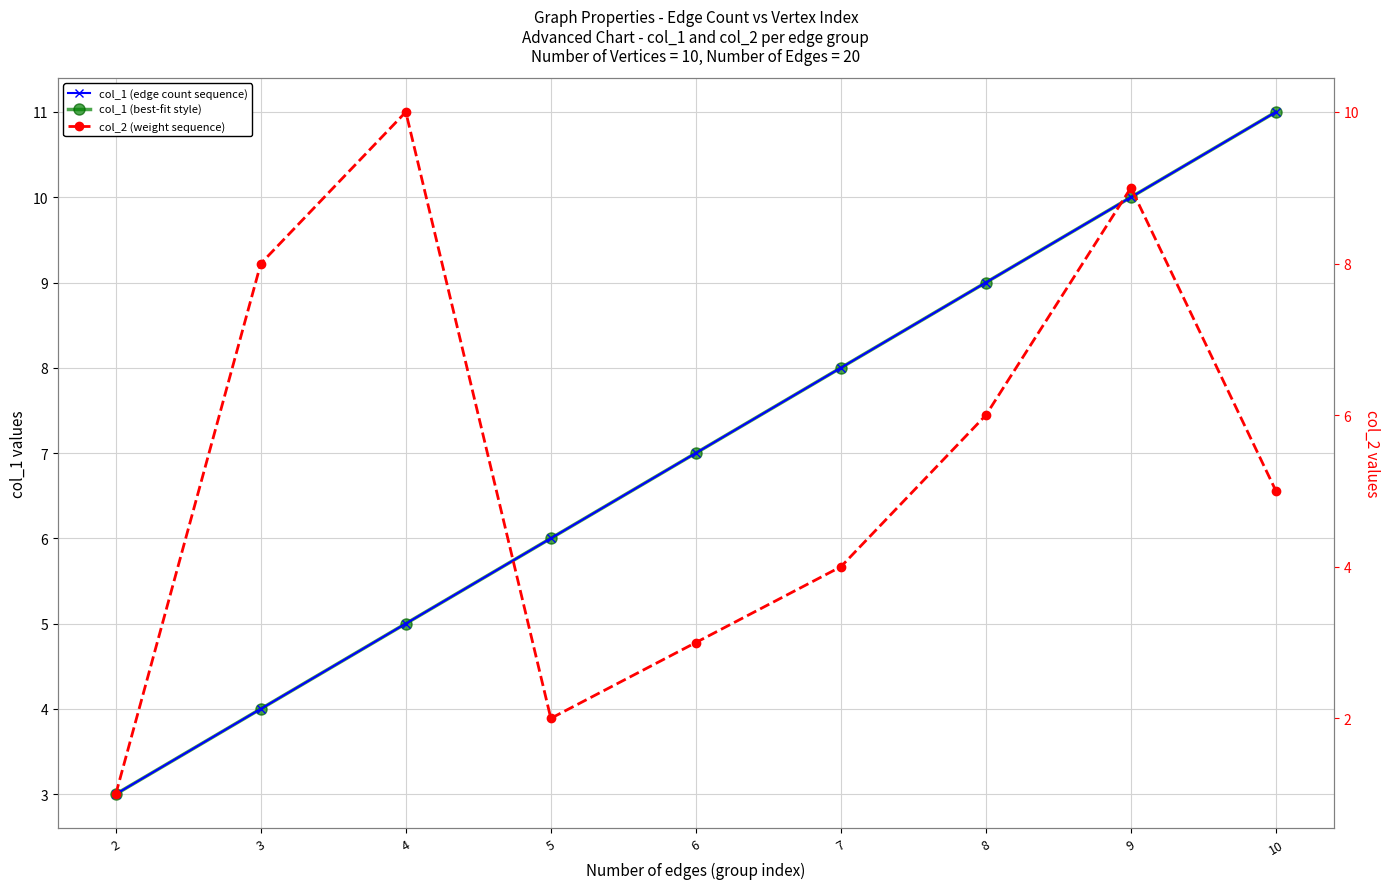

What is the sum of the col_1 (edge count sequence) values at 8 and 2?

12